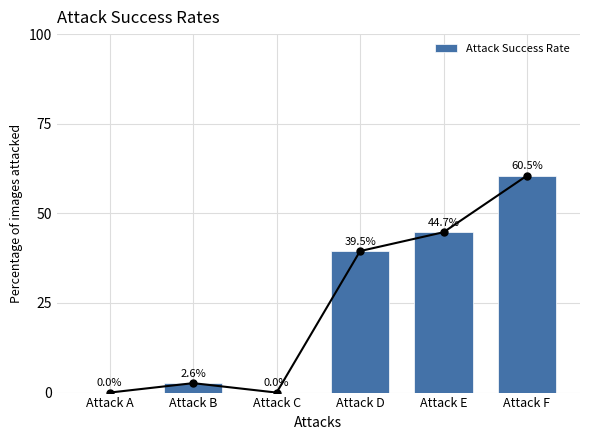

At which category does the chart reach its minimum across all series?

Attack A